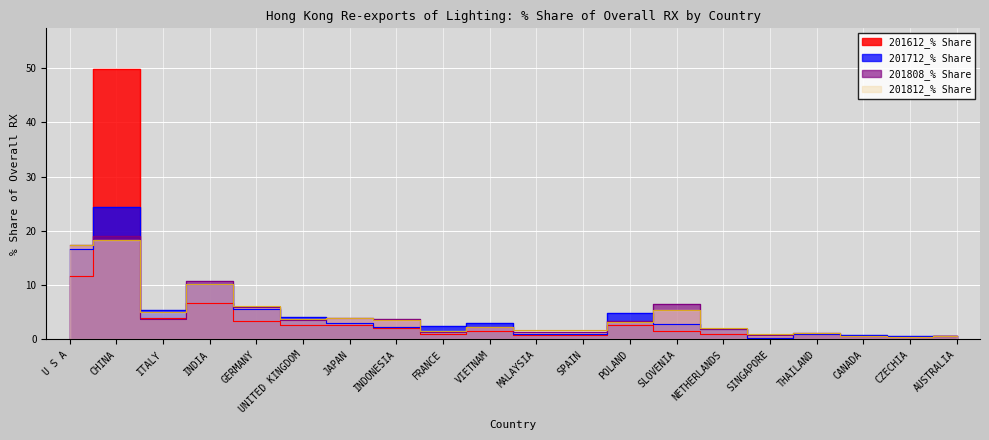

What is the lowest value of the 201812_% Share series?

0.5